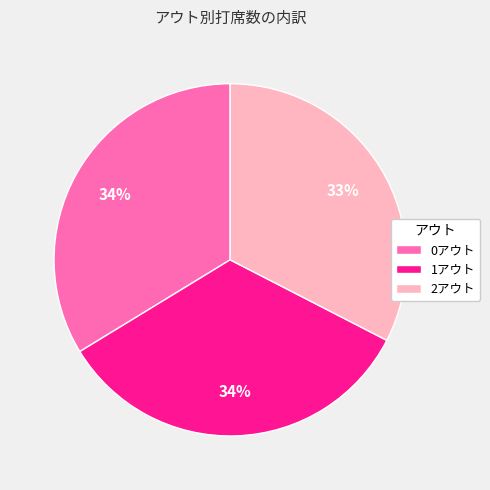

Is it true that 2アウト is 33% of the pie?

True